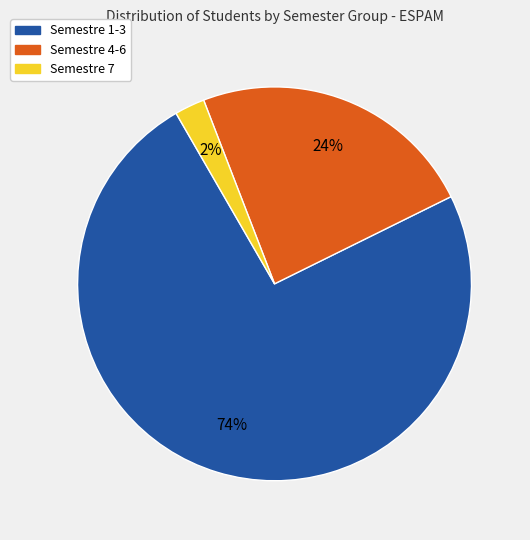

How many segments does this pie chart have?

3